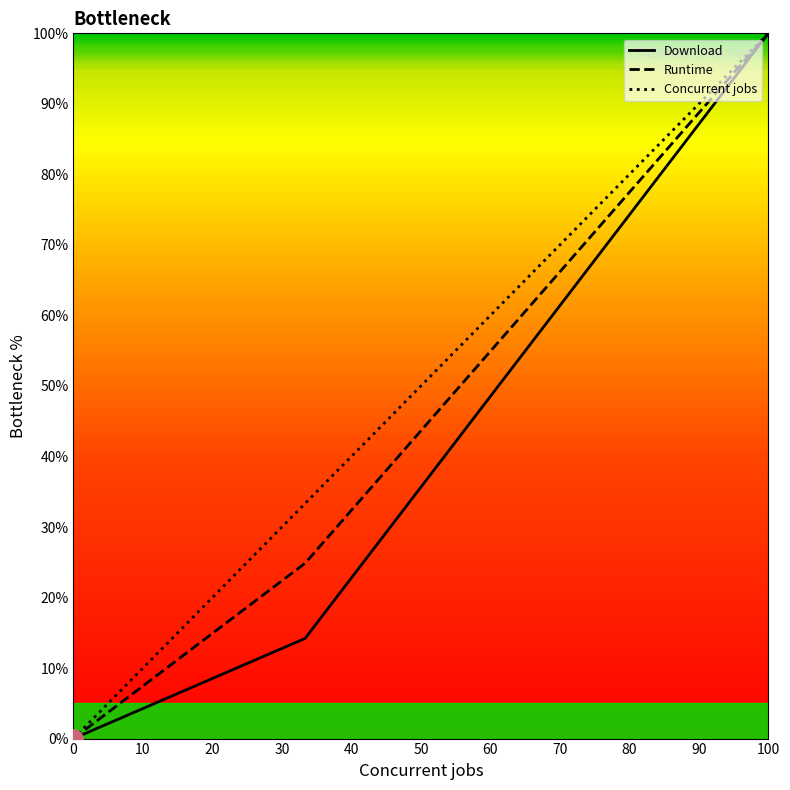

Reading left to right, transcribe all the data shown in this chart.

Download: 0.0	14.2	100.0
Runtime: 0.0	24.9	100.0
Concurrent jobs: 0.0	33.3	100.0